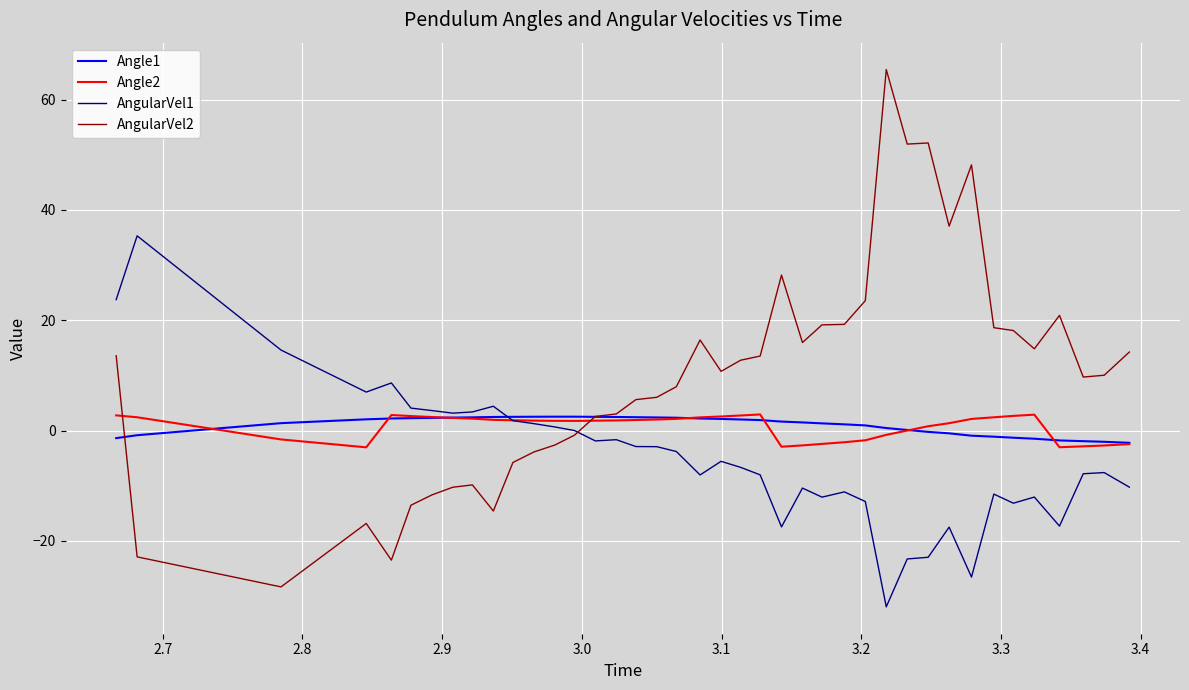

Which series has the largest total across all categories?

AngularVel2